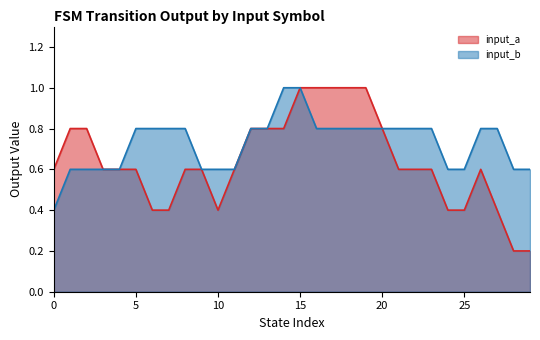

Does the chart have visible grid lines?

No